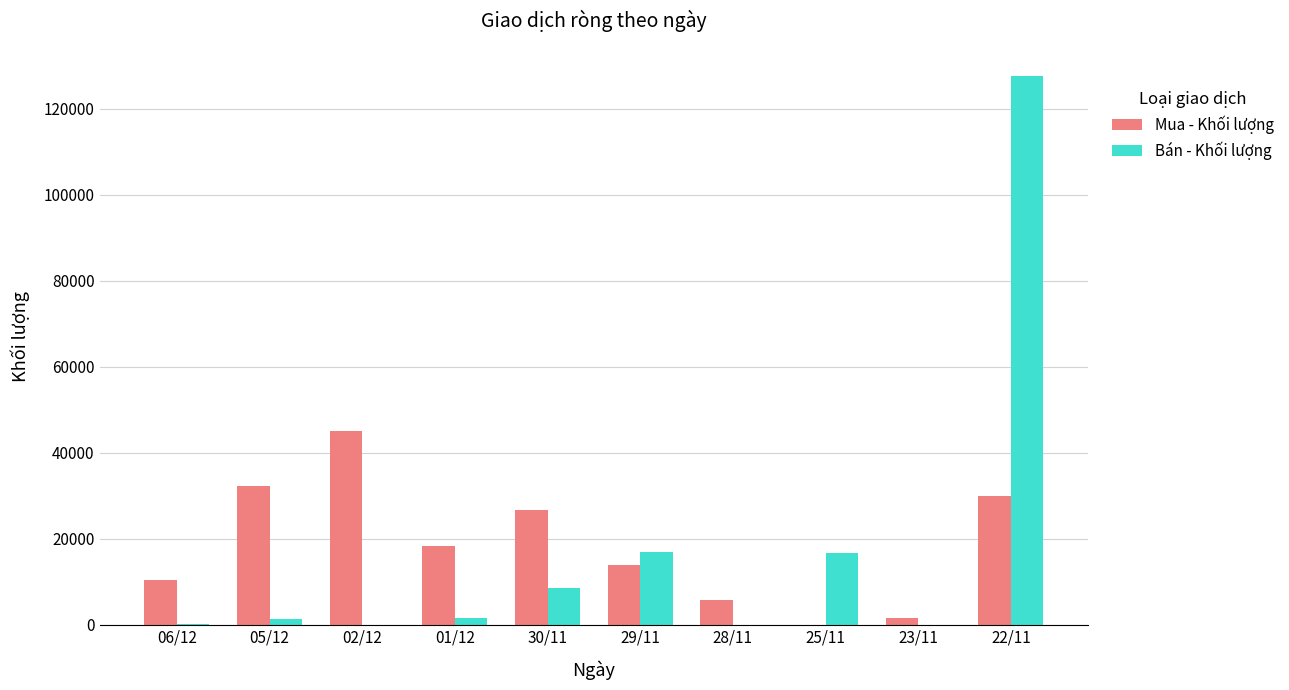

What is the sum of all Mua - Khối lượng values?

183700